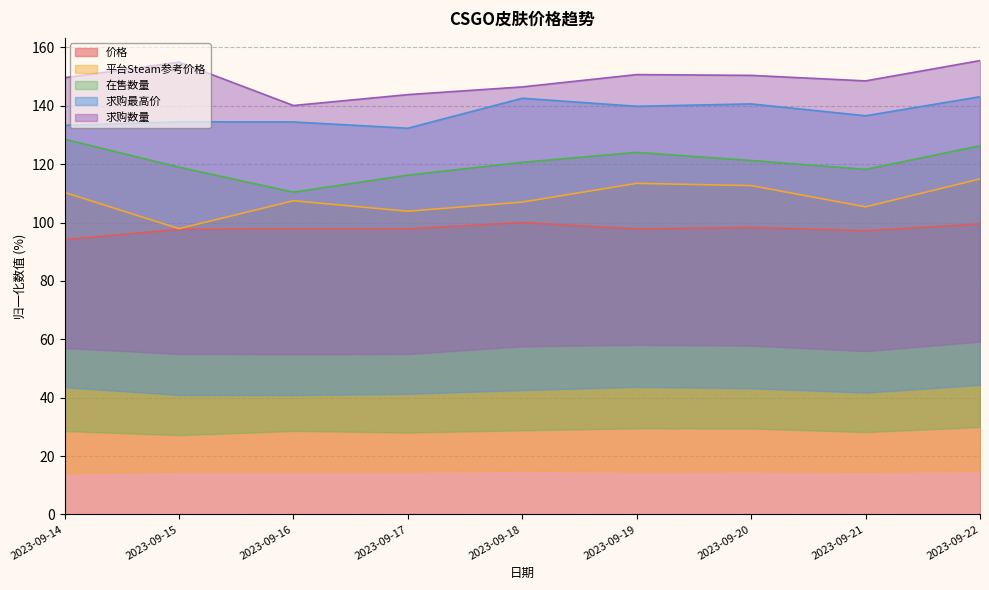

Is the value of 在售数量 at 2023-09-14 greater than the value of 价格 at 2023-09-17?

Yes